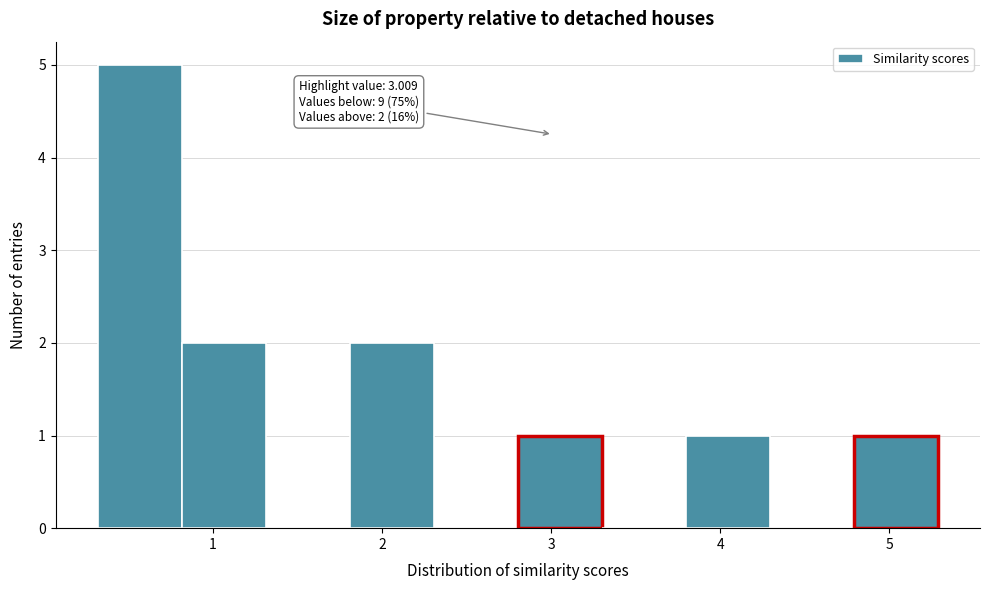

Which range on the x-axis has the tallest bar?

0.3 to 0.8